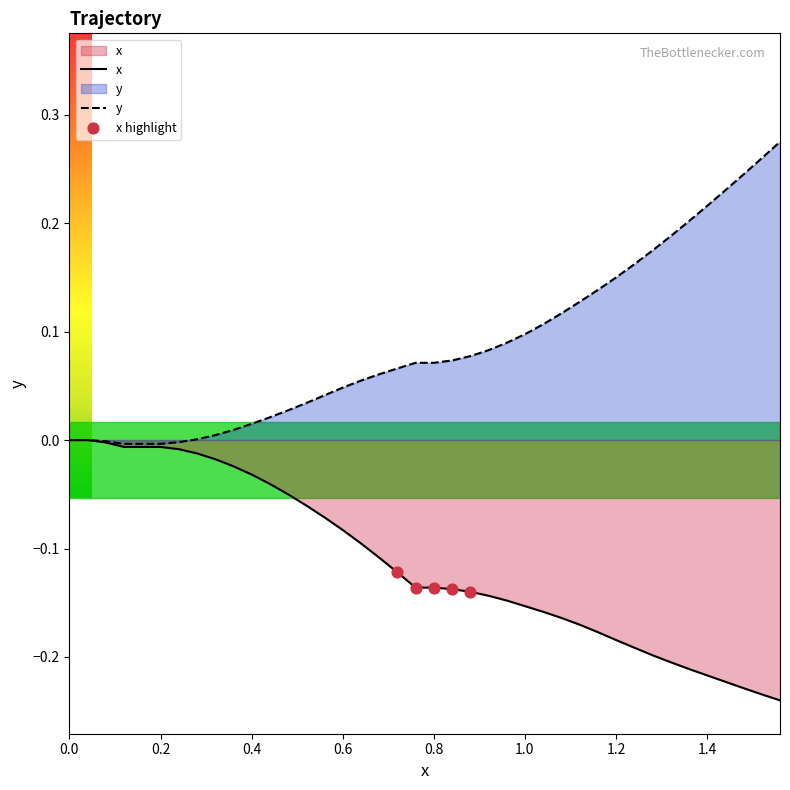

Which series reaches the maximum Y coordinate?

y